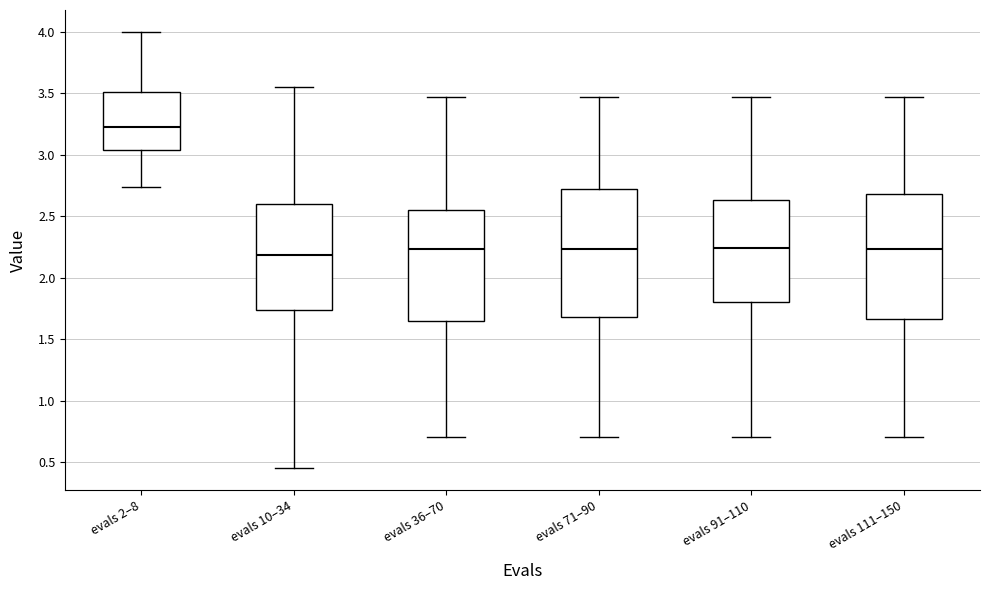

Reading left to right, transcribe this box plot: for each box, give where its median line is, the range the box spans, and where its two whiskers end, as read against the y-axis. The values are not printed on the chart, so give them approximately, as read against the axis.

evals 2–8: median 3.20, box 3.05 to 3.50, whiskers 2.75 to 4.00
evals 10–34: median 2.20, box 1.75 to 2.60, whiskers 0.45 to 3.55
evals 36–70: median 2.25, box 1.65 to 2.55, whiskers 0.70 to 3.45
evals 71–90: median 2.25, box 1.70 to 2.70, whiskers 0.70 to 3.45
evals 91–110: median 2.25, box 1.80 to 2.65, whiskers 0.70 to 3.45
evals 111–150: median 2.25, box 1.65 to 2.70, whiskers 0.70 to 3.45